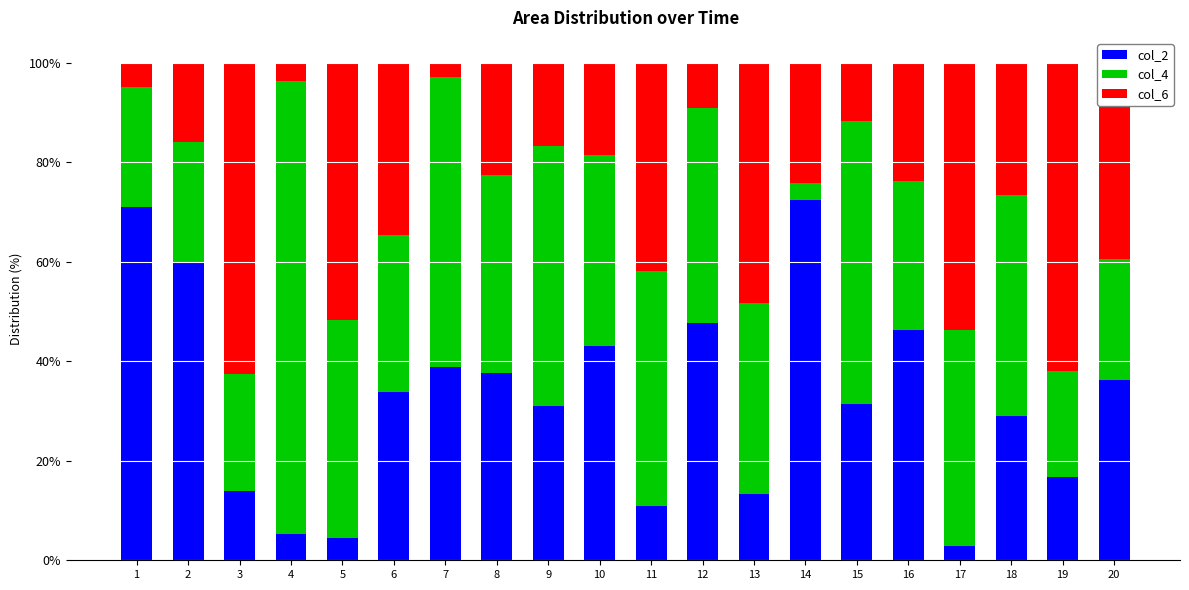

The value of col_2 at 1 is 71.1. True or false?

True